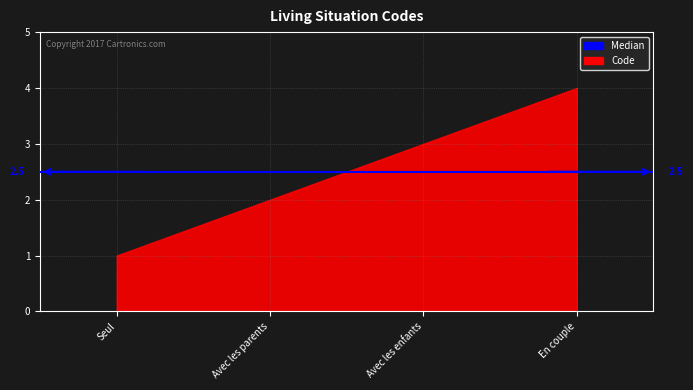

Does the chart have visible grid lines?

Yes